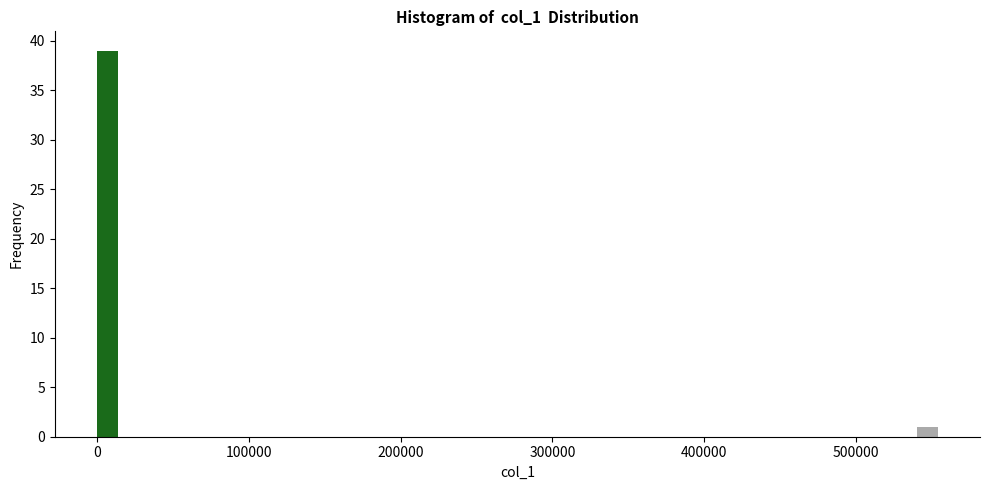

Around what value on the x-axis is the tallest bar? Give the approximate position of its centre, as read against the axis.

10000